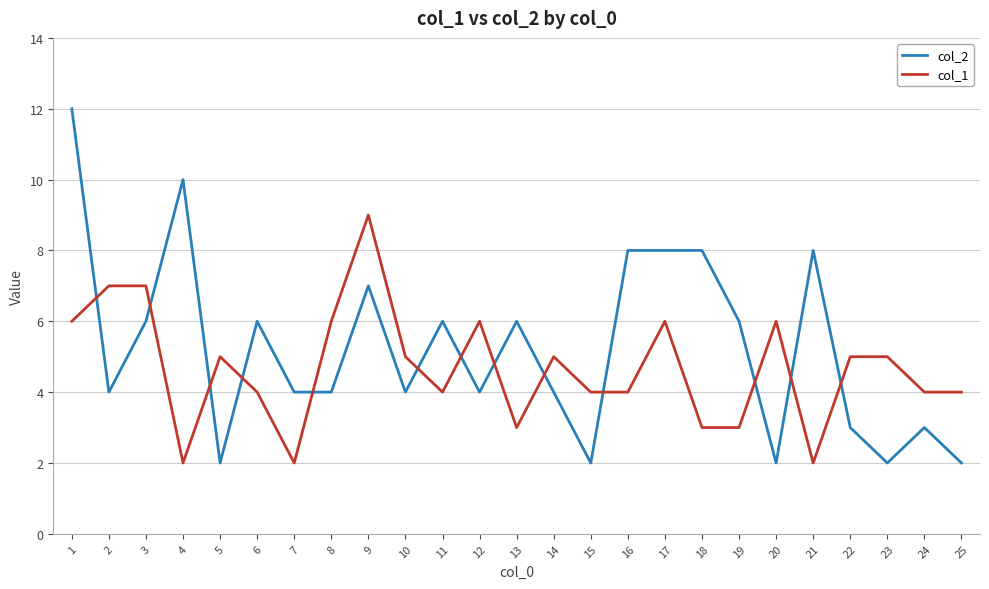

The value of col_1 at 15 is 4. True or false?

True